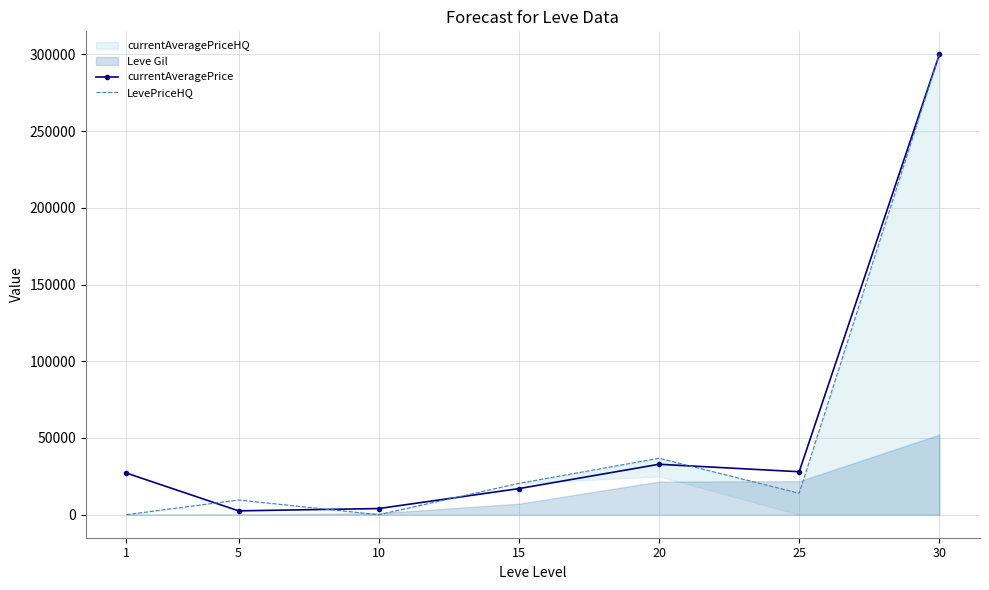

In currentAveragePrice, how many points are higher than both neighbors (excluding endpoints)?

1